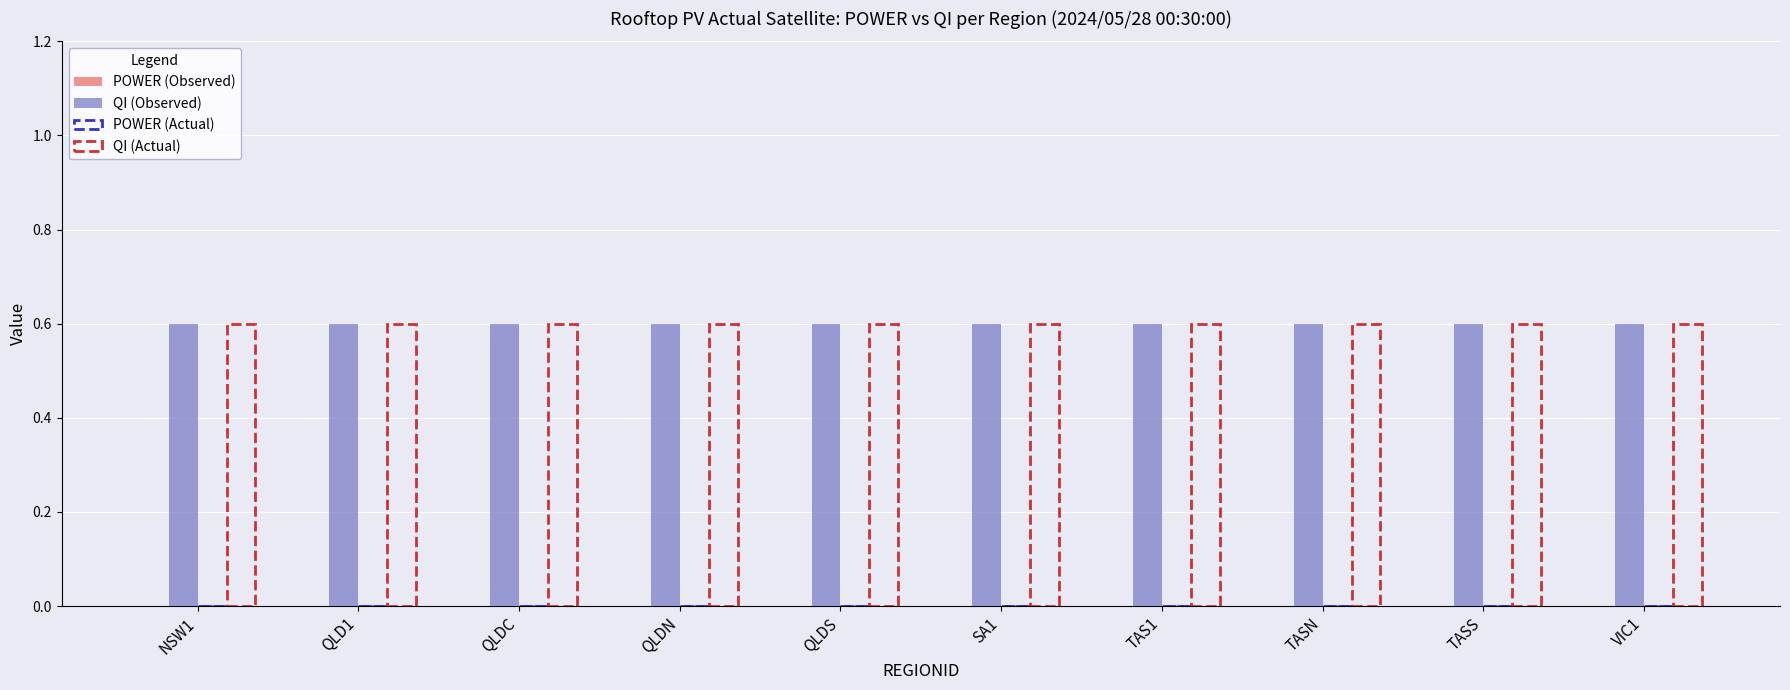

What is the label of the 4th bar from the right?

TAS1